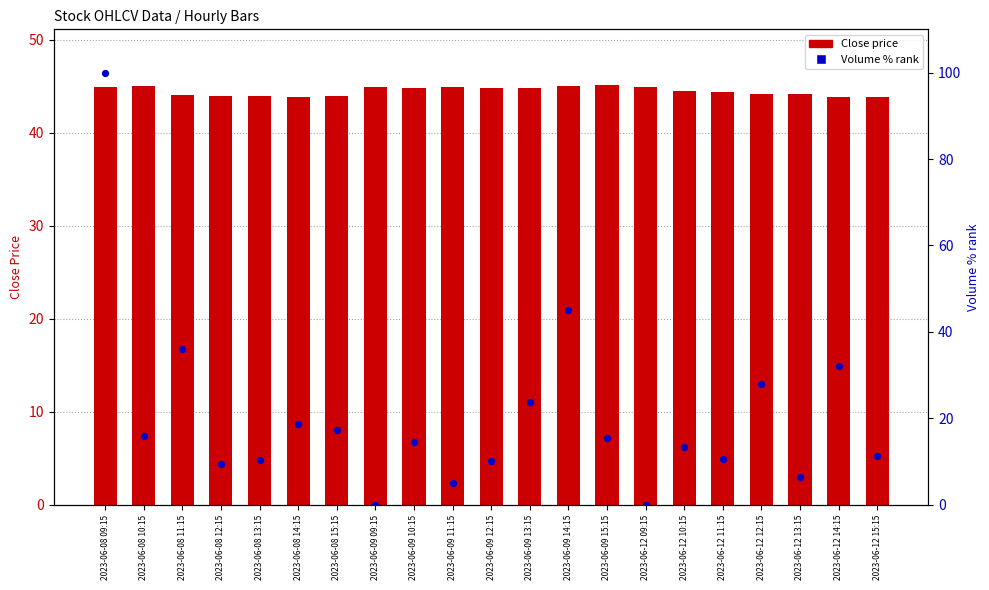

Which series reaches the minimum Y coordinate?

Volume % rank